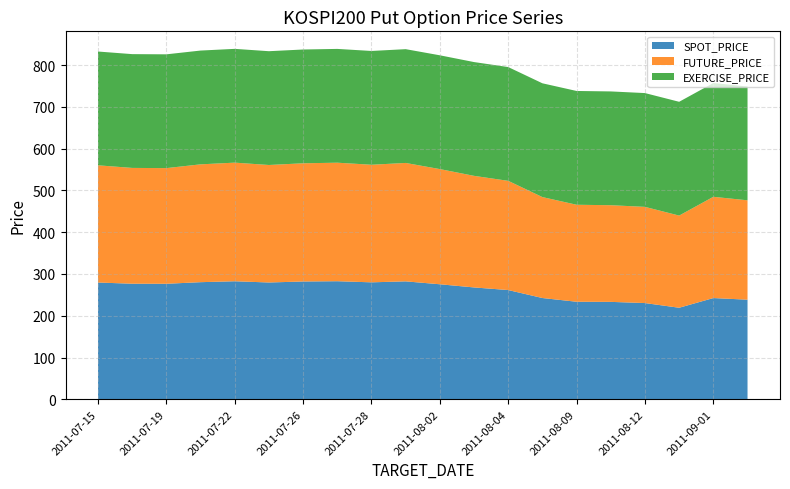

Reading left to right, list all the values displayed in this chart.

SPOT_PRICE: 279.6	276.7	276.6	280.4	282.6	279.7	282.0	282.7	280.0	282.4	275.4	267.8	261.5	242.4	233.5	233.2	230.4	219.2	242.4	238.5
FUTURE_PRICE: 280.7	277.4	277.0	282.2	284.1	281.4	283.1	283.9	281.6	283.6	275.9	267.2	261.6	241.8	232.3	231.5	230.4	220.8	242.5	238.0
EXERCISE_PRICE: 272.5	272.5	272.5	272.5	272.5	272.5	272.5	272.5	272.5	272.5	272.5	272.5	272.5	272.5	272.5	272.5	272.5	272.5	272.5	272.5